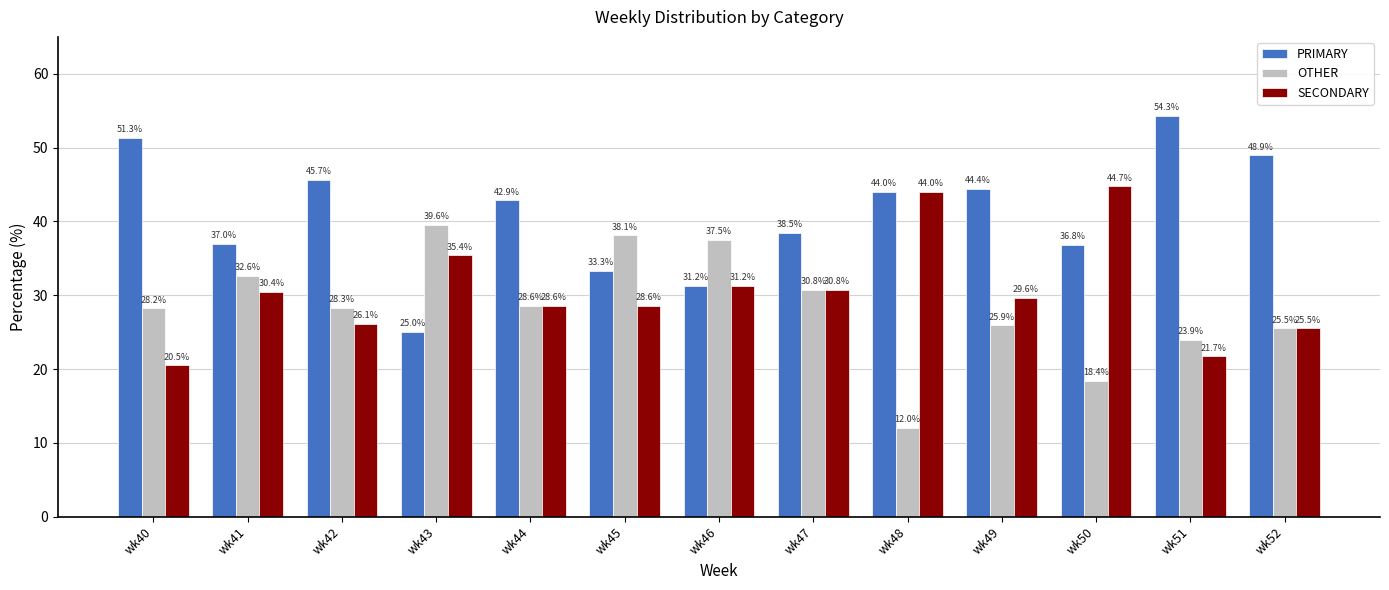

The value of OTHER at wk47 is 13.2. True or false?

False